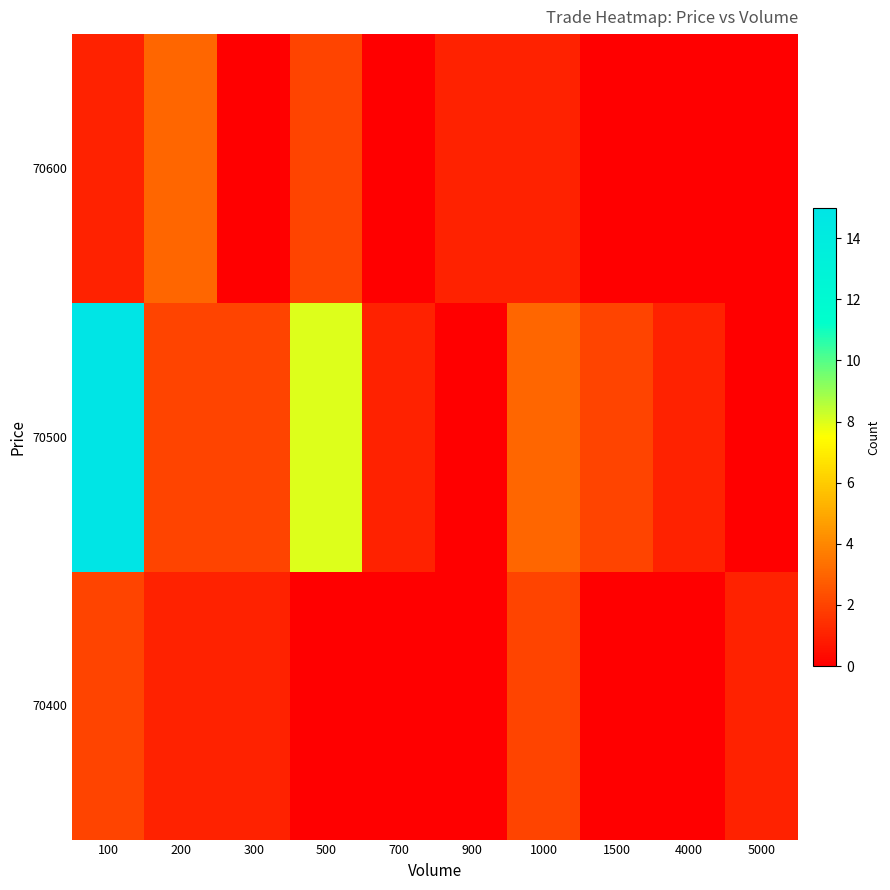

Reading right to left, extract all data points from this chart.

70400: 5000=1	4000=0	1500=0	1000=2	900=0	700=0	500=0	300=1	200=1	100=2
70500: 5000=0	4000=1	1500=2	1000=3	900=0	700=1	500=8	300=2	200=2	100=15
70600: 5000=0	4000=0	1500=0	1000=1	900=1	700=0	500=2	300=0	200=3	100=1